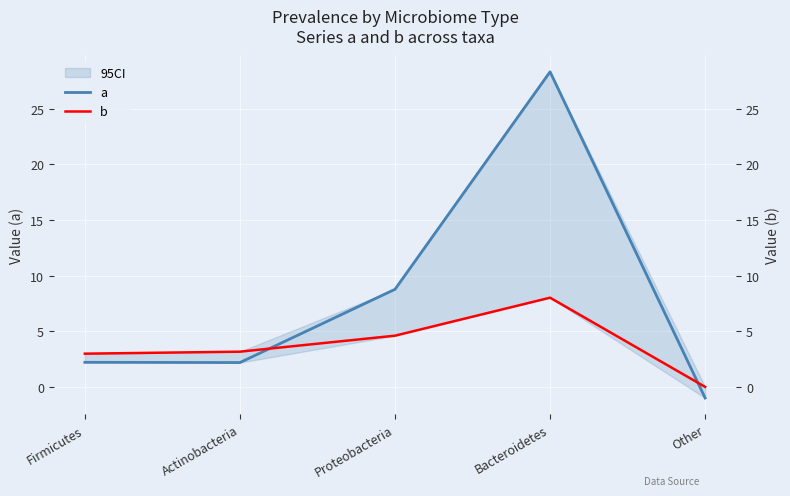

What is the label of the 4th point from the left?

Bacteroidetes